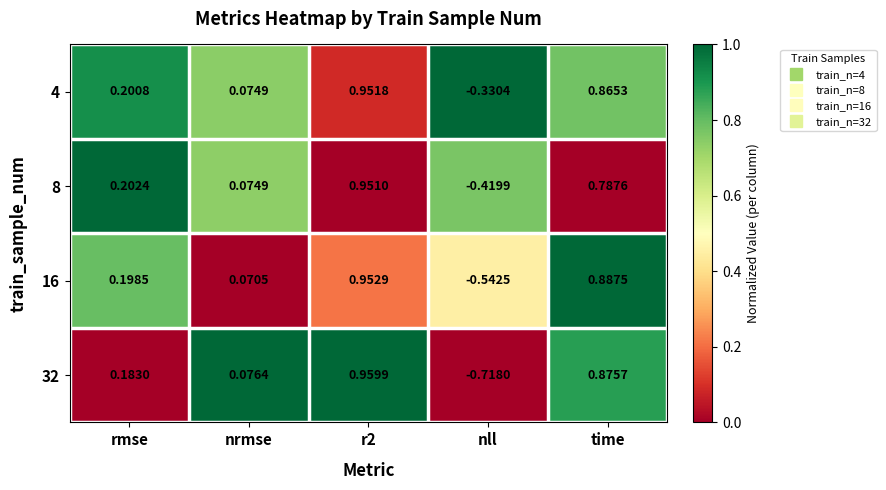

At which label does 16 first exceed 0?

rmse